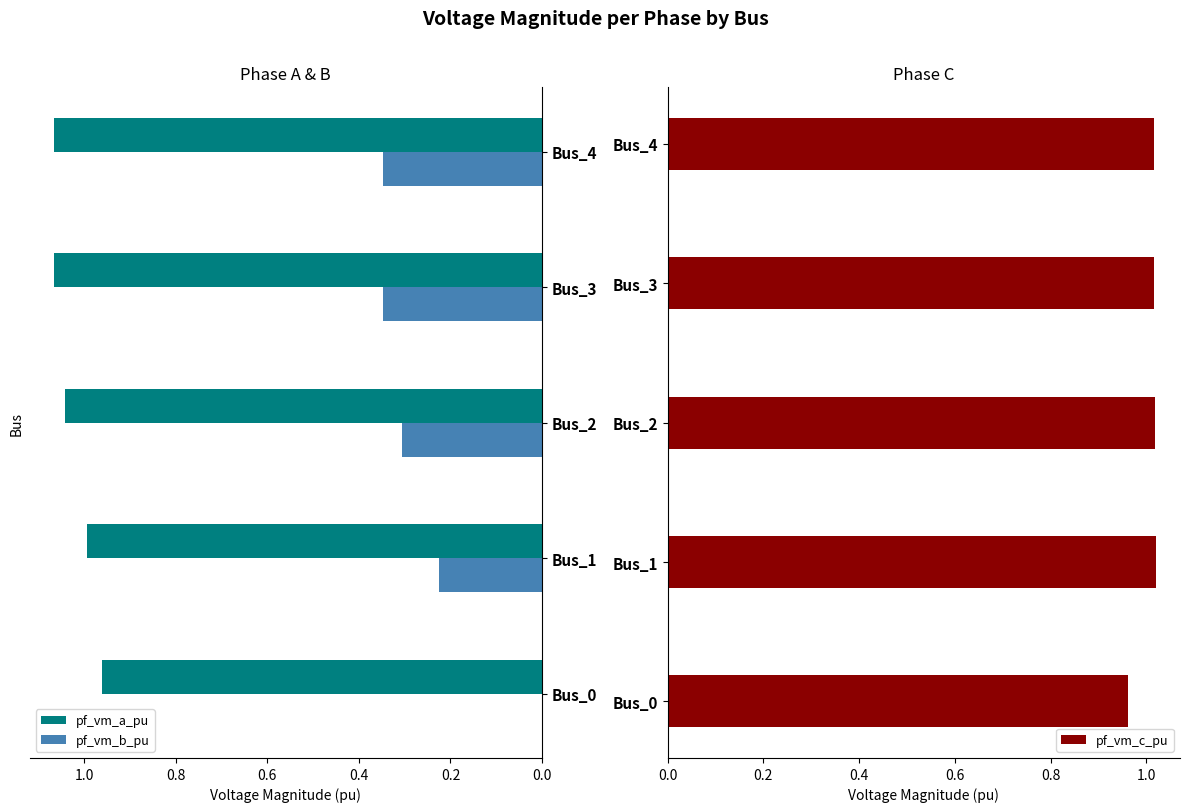

What is the value of the pf_vm_a_pu bar at the 5th from the left?

1.1